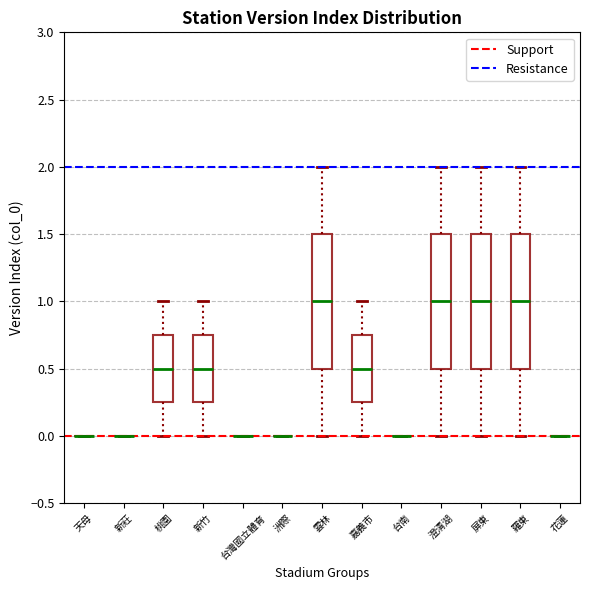

Reading left to right, transcribe this box plot: for each box, give where its median line is, the range the box spans, and where its two whiskers end, as read against the y-axis. The values are not printed on the chart, so give them approximately, as read against the axis.

天母: box collapsed to a line at 0.00, whiskers 0.00 to 0.00
新莊: box collapsed to a line at 0.00, whiskers 0.00 to 0.00
桃園: median 0.50, box 0.25 to 0.75, whiskers 0.00 to 1.00
新竹: median 0.50, box 0.25 to 0.75, whiskers 0.00 to 1.00
台灣國立體育: box collapsed to a line at 0.00, whiskers 0.00 to 0.00
洲際: box collapsed to a line at 0.00, whiskers 0.00 to 0.00
雲林: median 1.00, box 0.50 to 1.50, whiskers 0.00 to 2.00
嘉義市: median 0.50, box 0.25 to 0.75, whiskers 0.00 to 1.00
台南: box collapsed to a line at 0.00, whiskers 0.00 to 0.00
澄清湖: median 1.00, box 0.50 to 1.50, whiskers 0.00 to 2.00
屏東: median 1.00, box 0.50 to 1.50, whiskers 0.00 to 2.00
羅東: median 1.00, box 0.50 to 1.50, whiskers 0.00 to 2.00
花蓮: box collapsed to a line at 0.00, whiskers 0.00 to 0.00